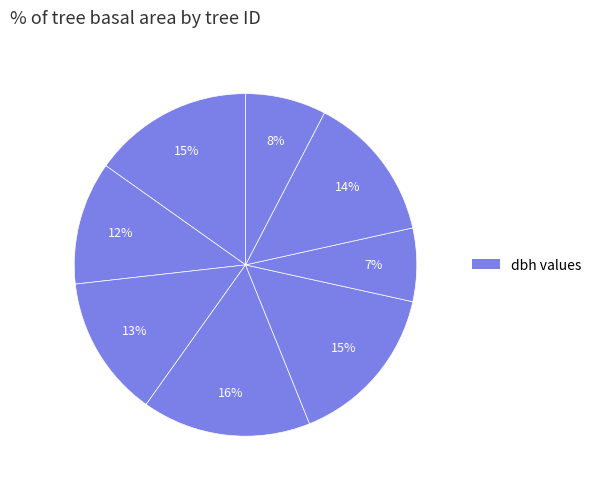

Does any single category account for the majority?

No